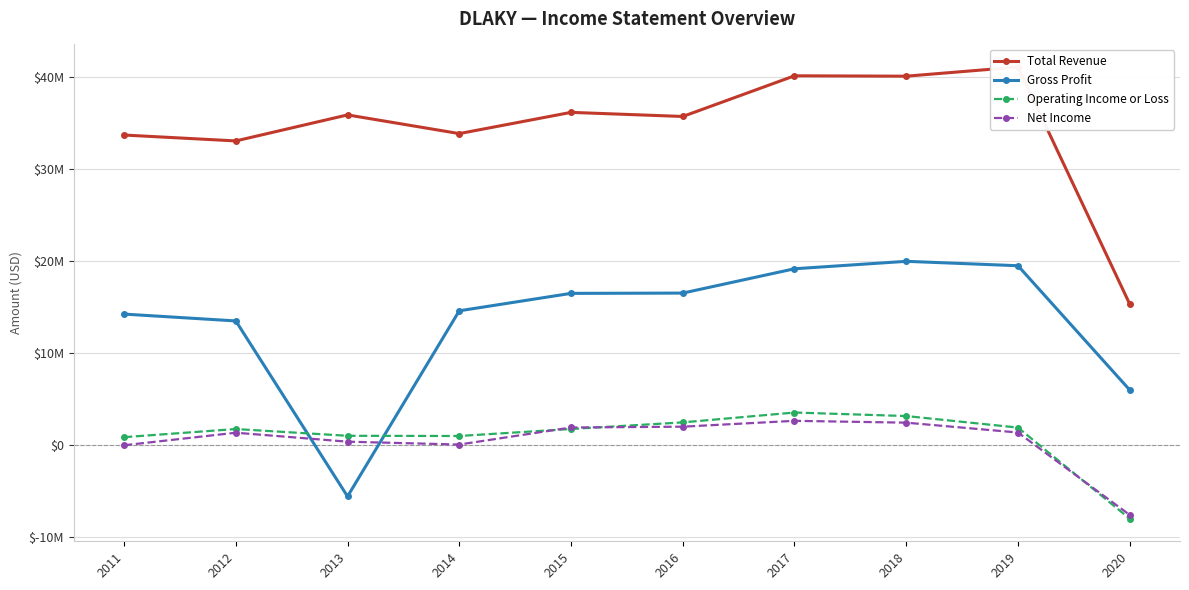

At 2018, list the series in order from largest to smallest.

Total Revenue, Gross Profit, Operating Income or Loss, Net Income